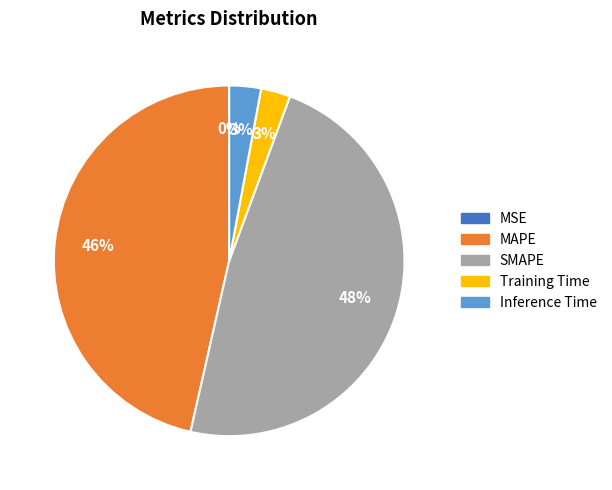

What is the largest slice in the pie chart?

SMAPE